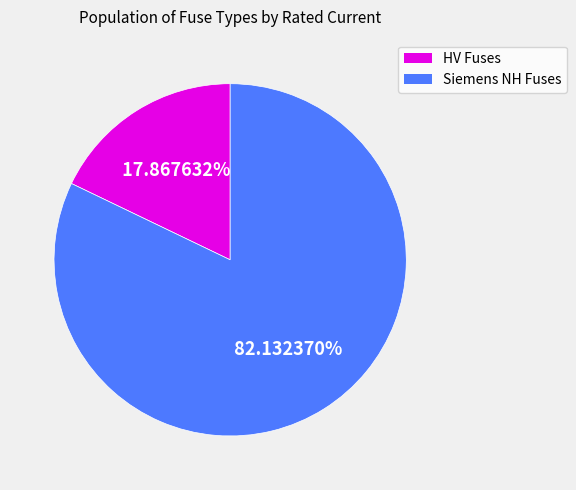

Does any single category account for the majority?

Yes